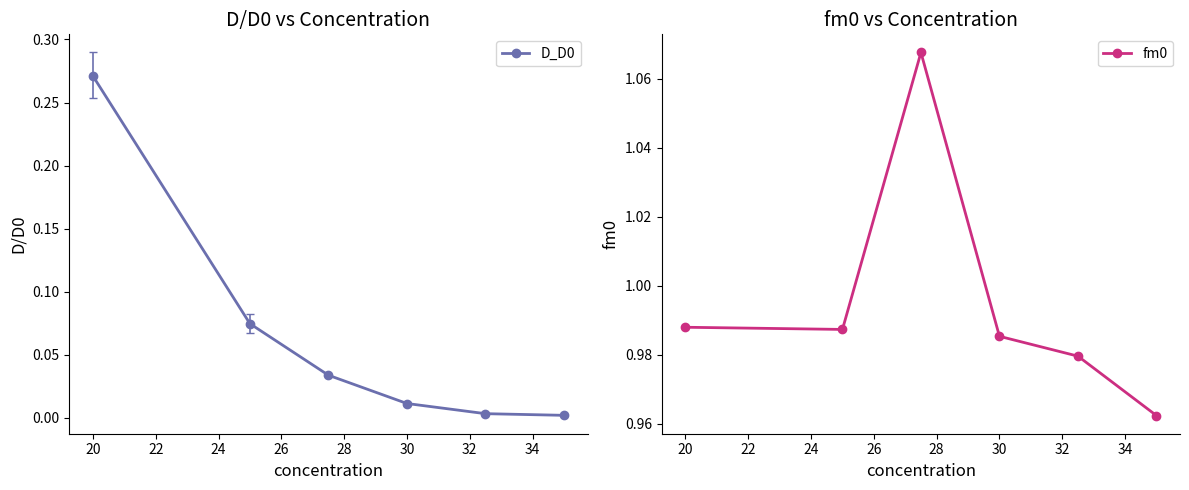

What is the lowest value of the fm0 series?

1.0